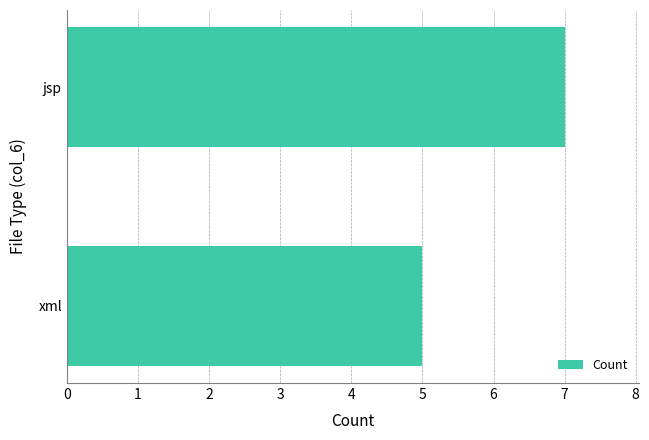

The chart shows a value of 7 at jsp. True or false?

True